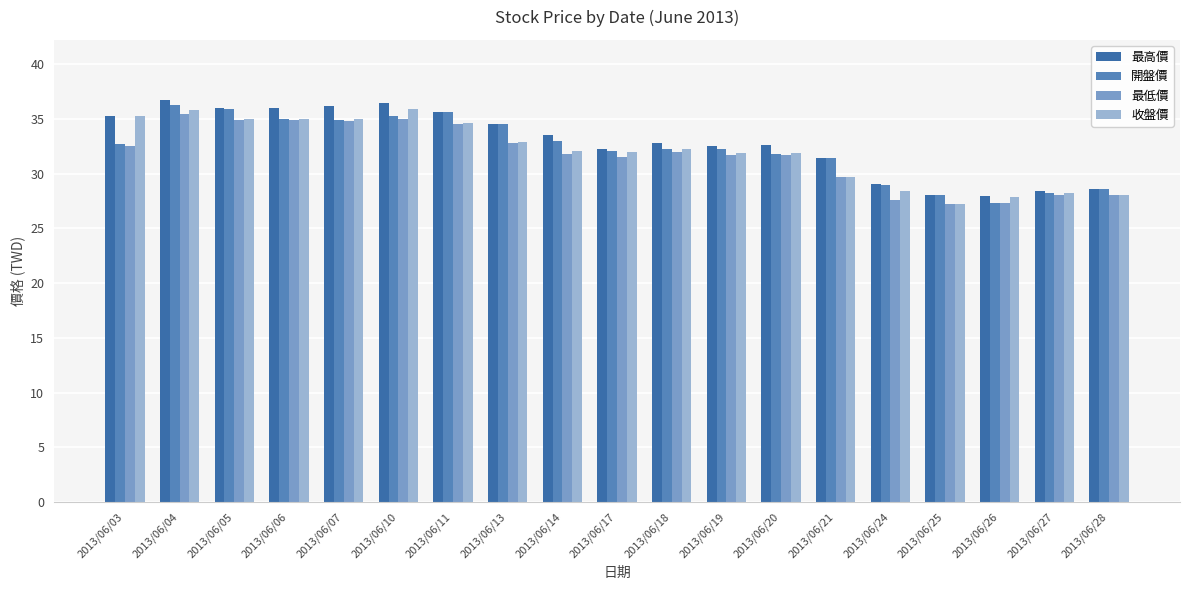

Which category has the highest value across all series?

2013/06/04